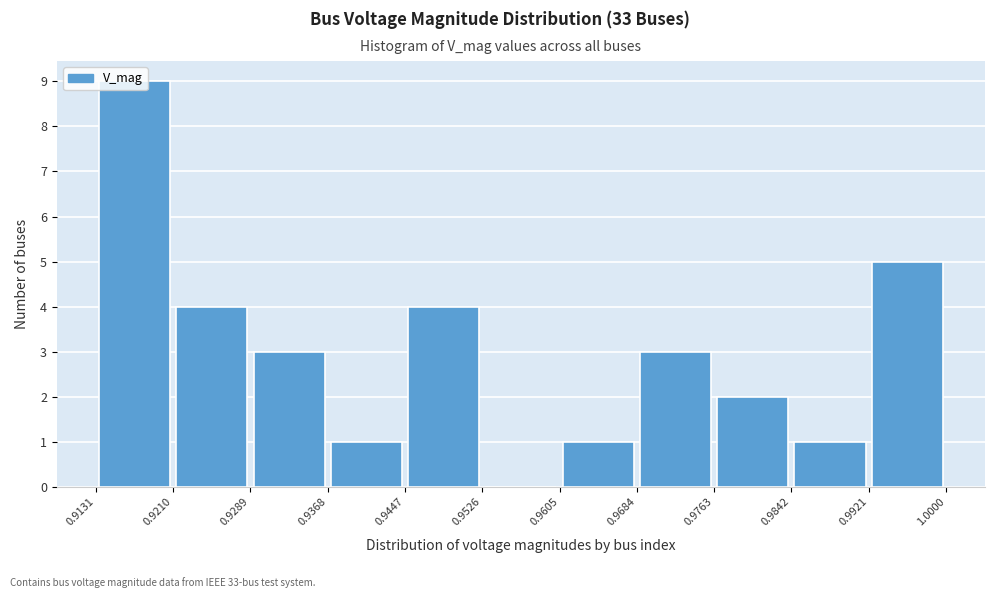

Which range on the x-axis has the tallest bar?

0.9131 to 0.9210